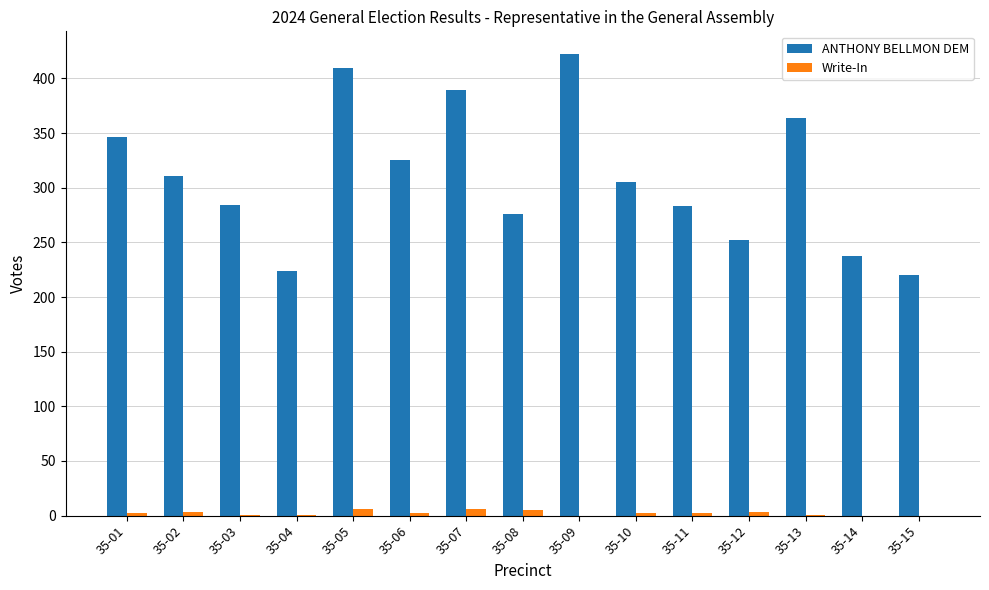

The value of ANTHONY BELLMON DEM at 35-04 is 224. True or false?

True